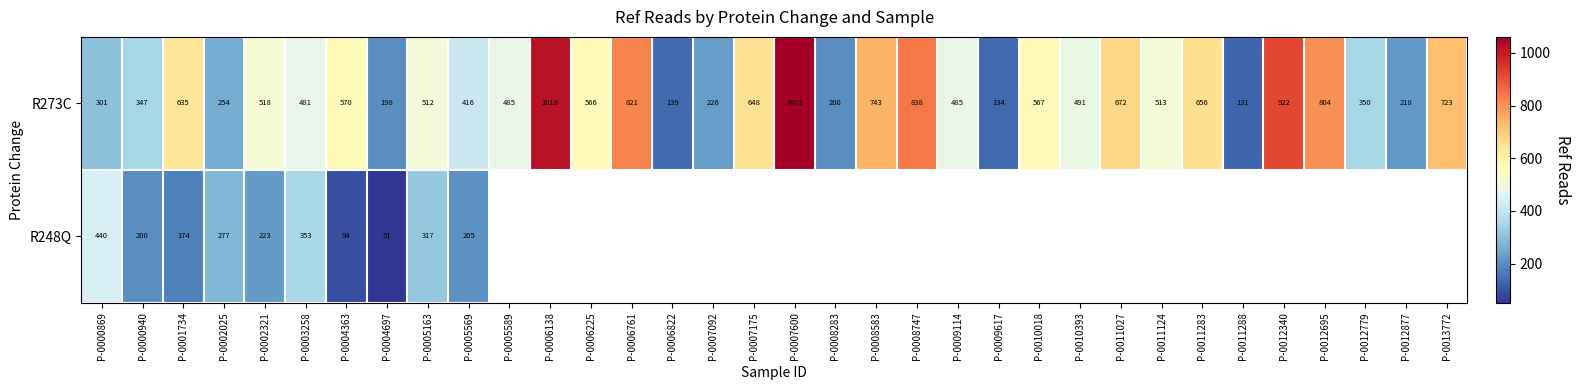

What is the approximate value of R273C at P-0012340?

922